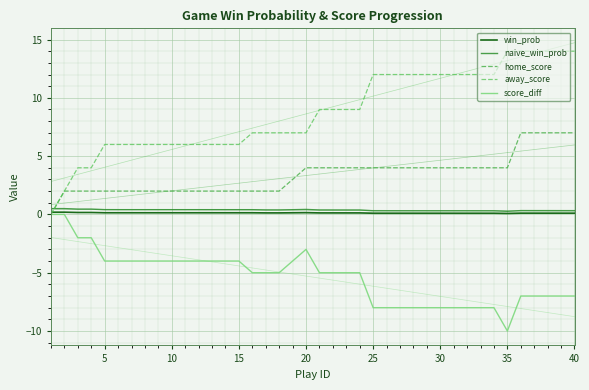

True or false: win_prob and home_score intersect in this chart.

True